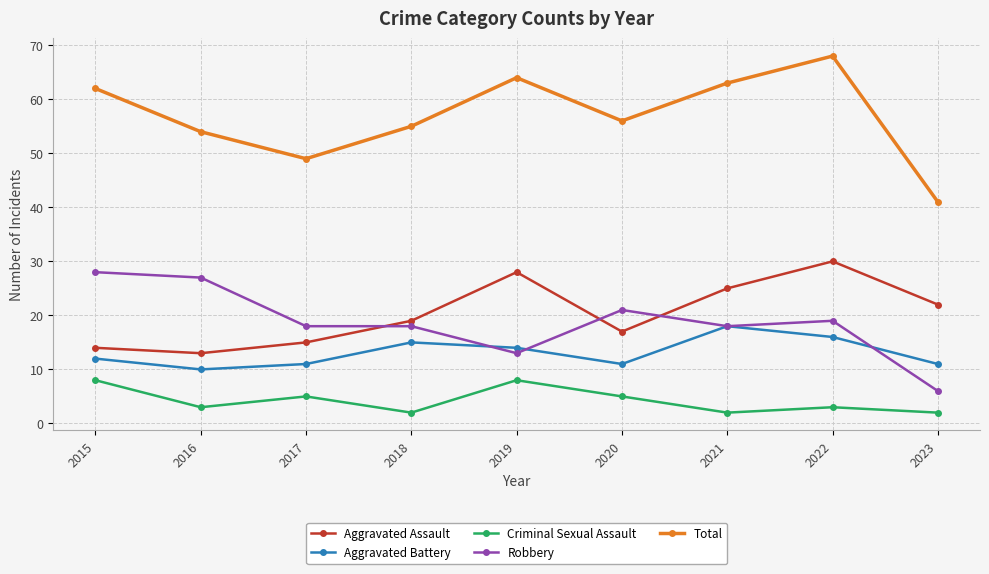

Rank the series at 2022 from highest to lowest value.

Total, Aggravated Assault, Robbery, Aggravated Battery, Criminal Sexual Assault